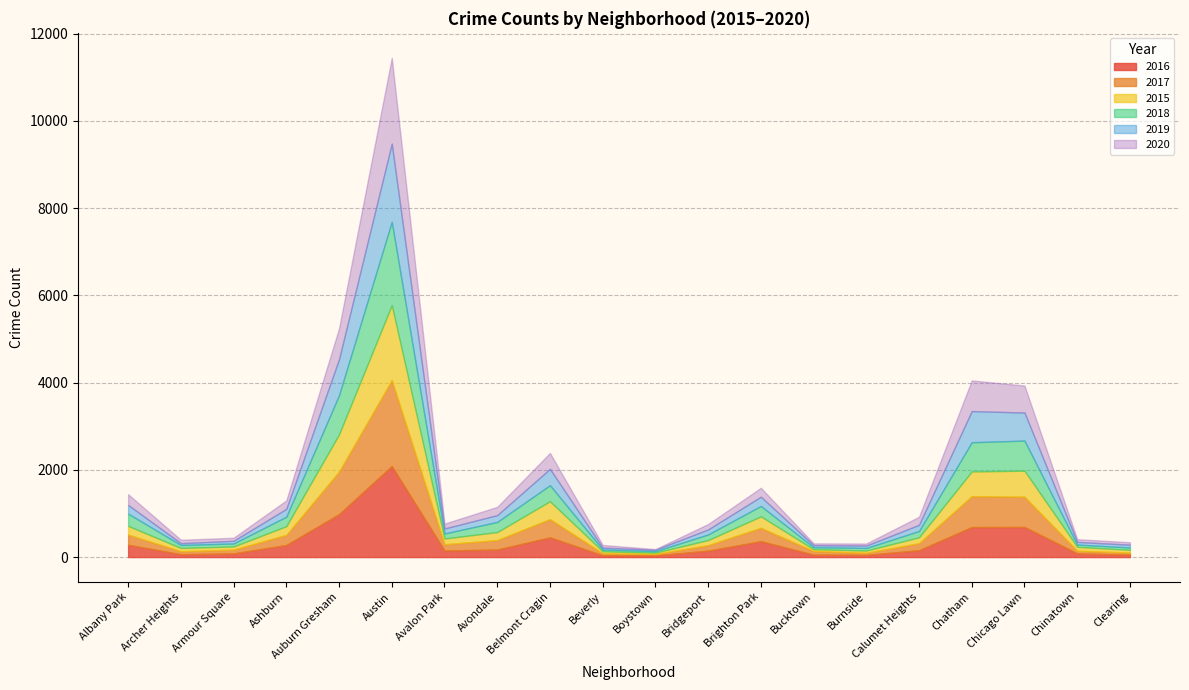

True or false: 2019 has a value of 266 at Avondale.

False